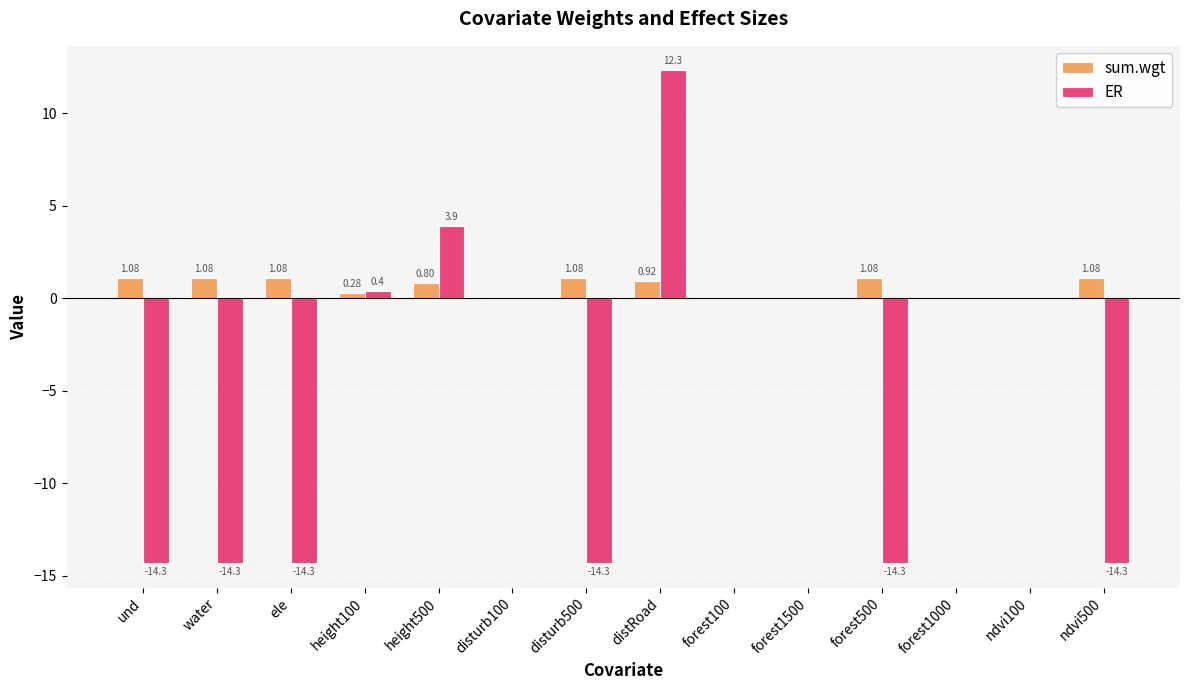

What is the sum of all ER values?

-69.2